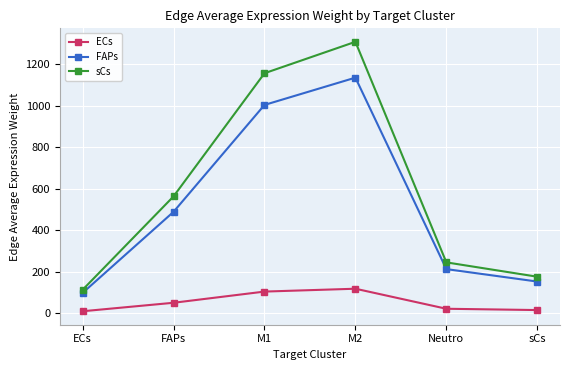

At which label is ECs closest to 64?

FAPs